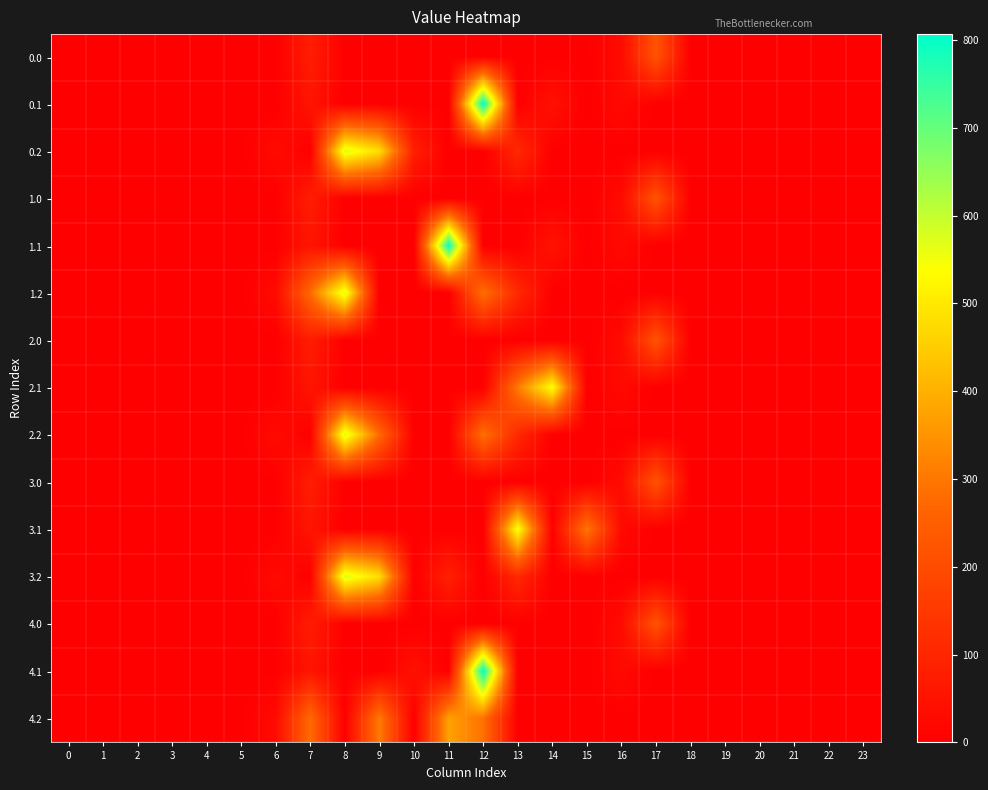

Which series has the largest range (max minus min)?

0.1